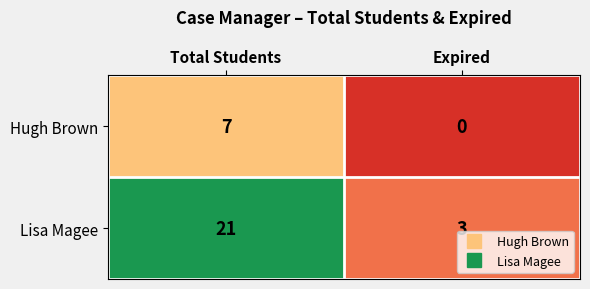

Which label corresponds to the largest value in the chart?

Total Students